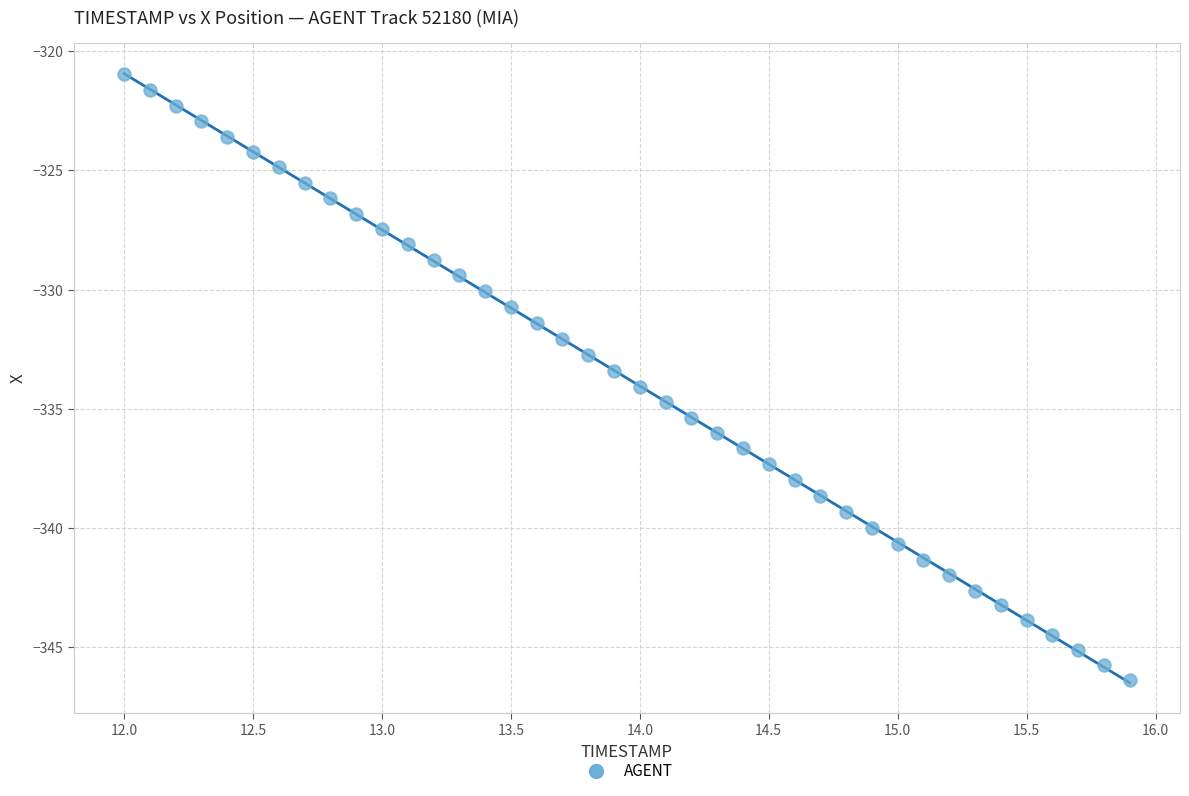

What is the range of Y values (max minus min)?

25.5